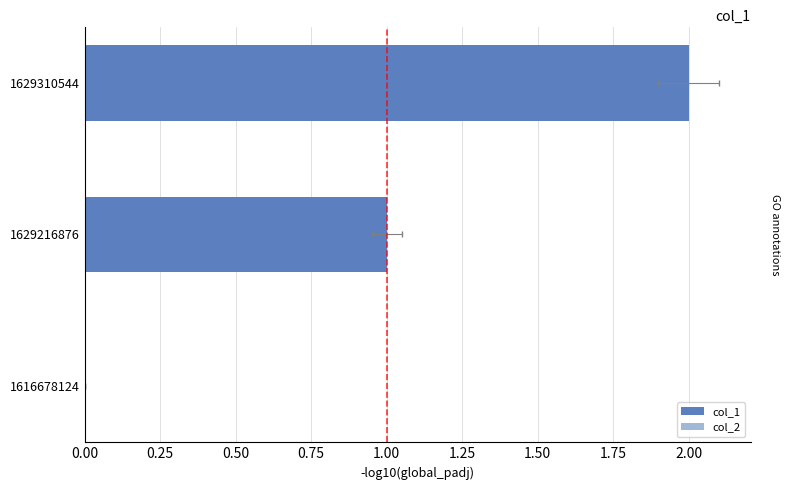

Count the number of categories in the chart.

3